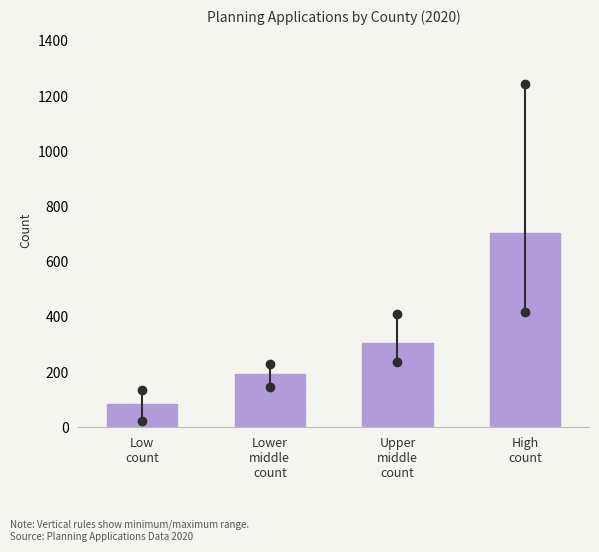

Reading left to right, what are all the values shown in this chart?

82.7	194.3	304.3	703.0